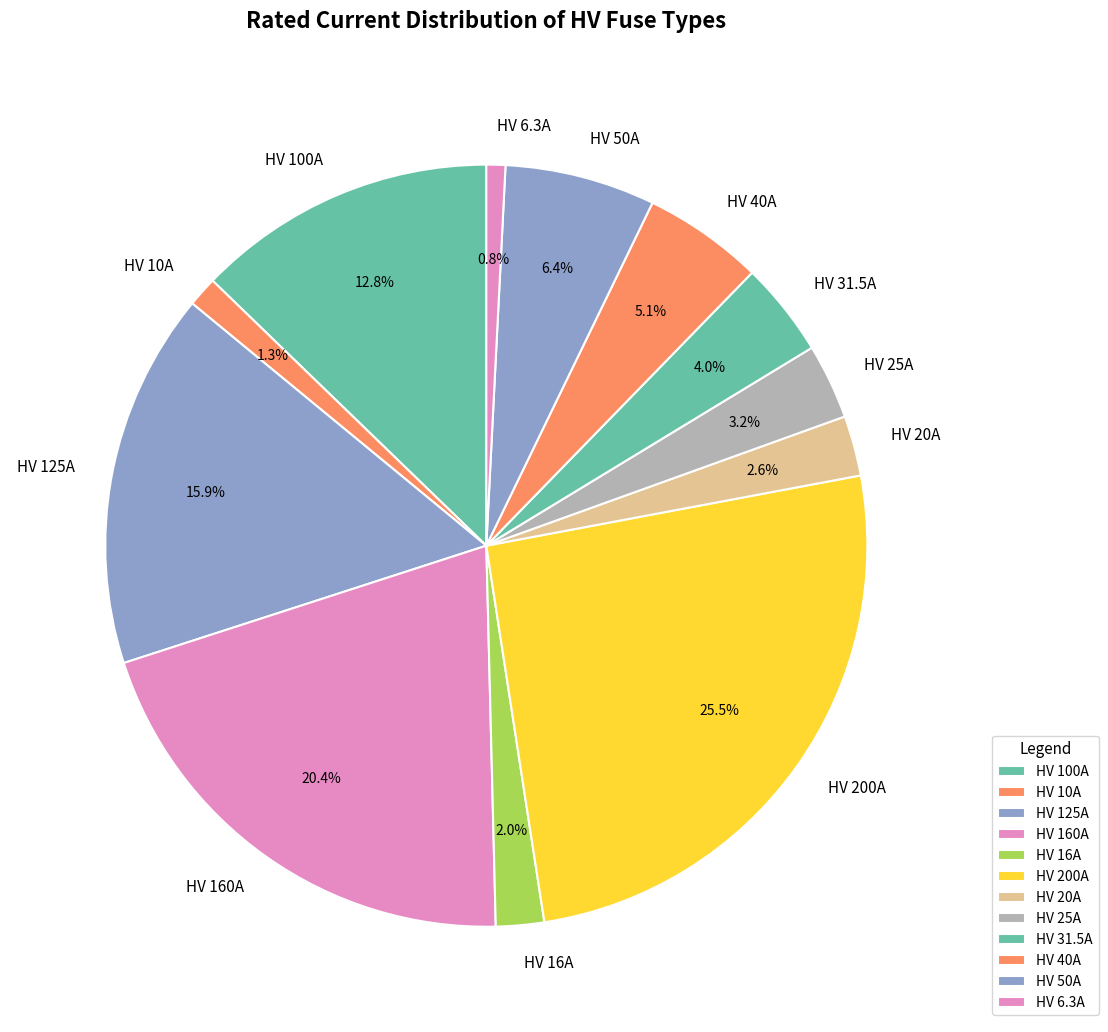

Is there a majority slice in this chart?

No